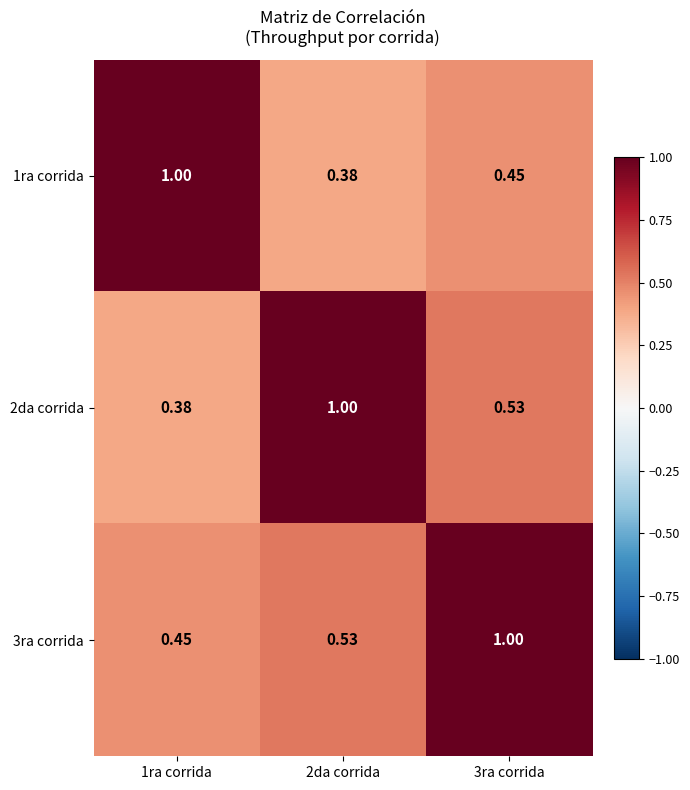

Count the number of categories in the chart.

3